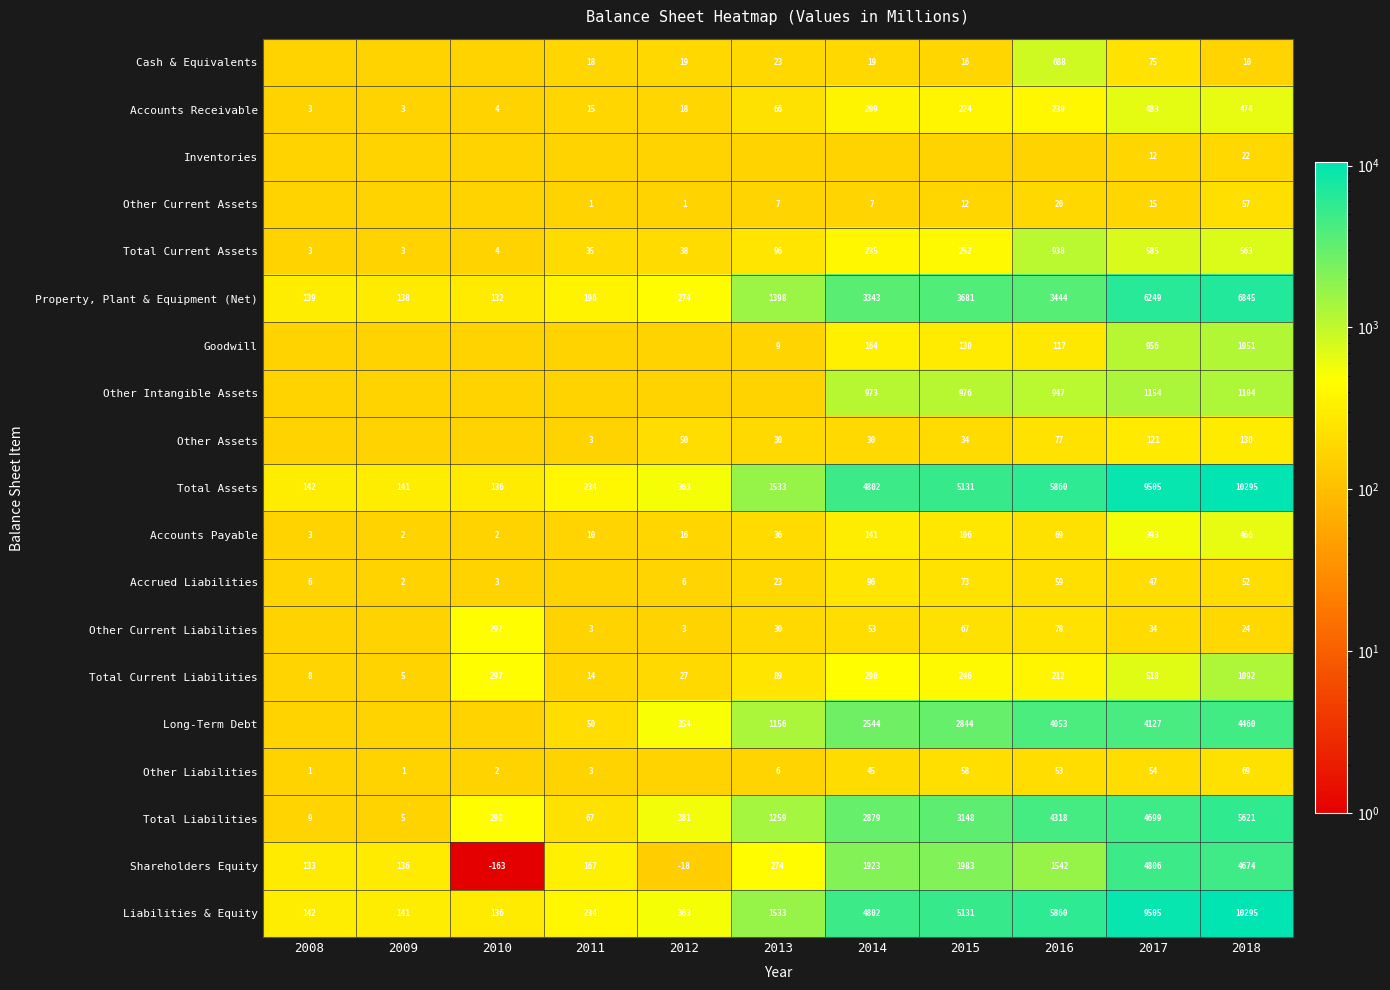

What is the difference between the maximum and minimum values in the Total Current Assets series?

935